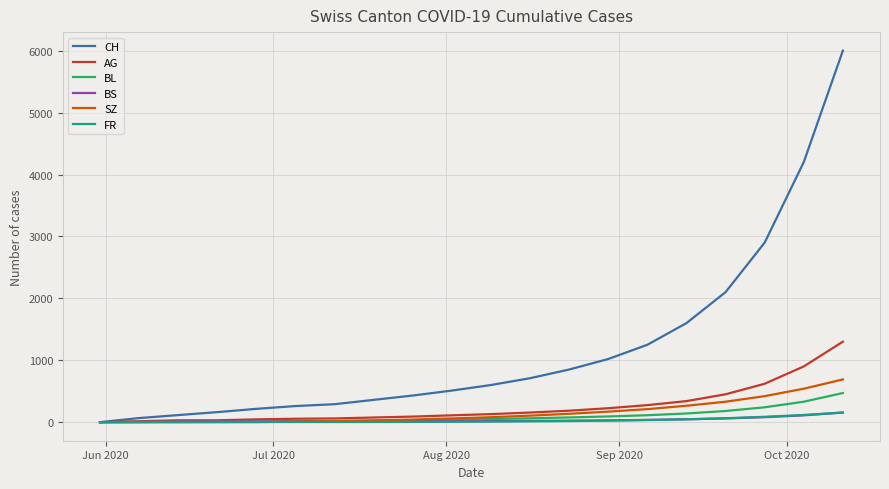

Which series has the largest range (max minus min)?

CH